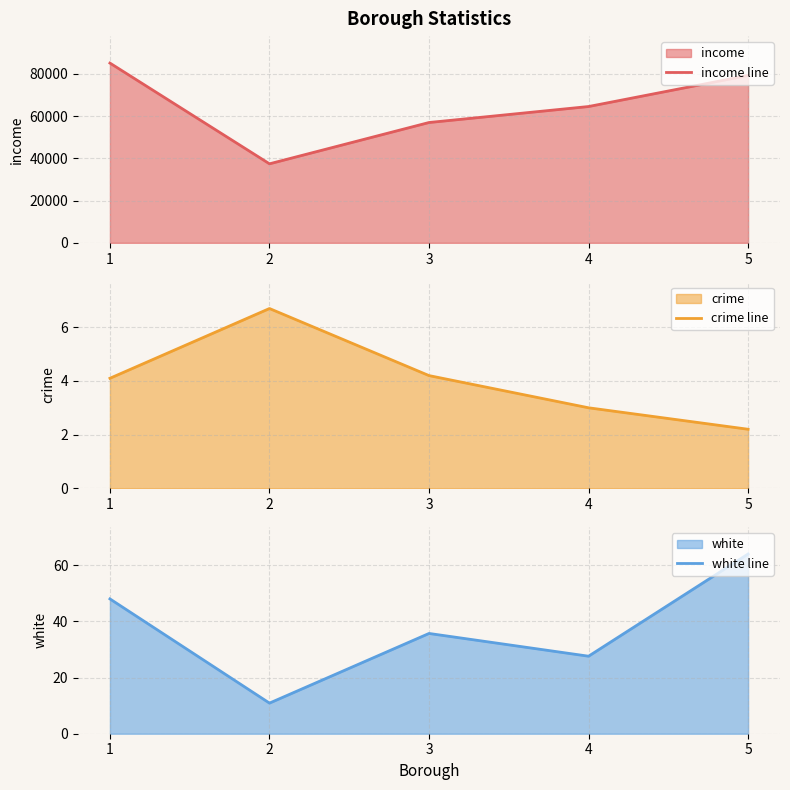

Does the chart have visible grid lines?

Yes